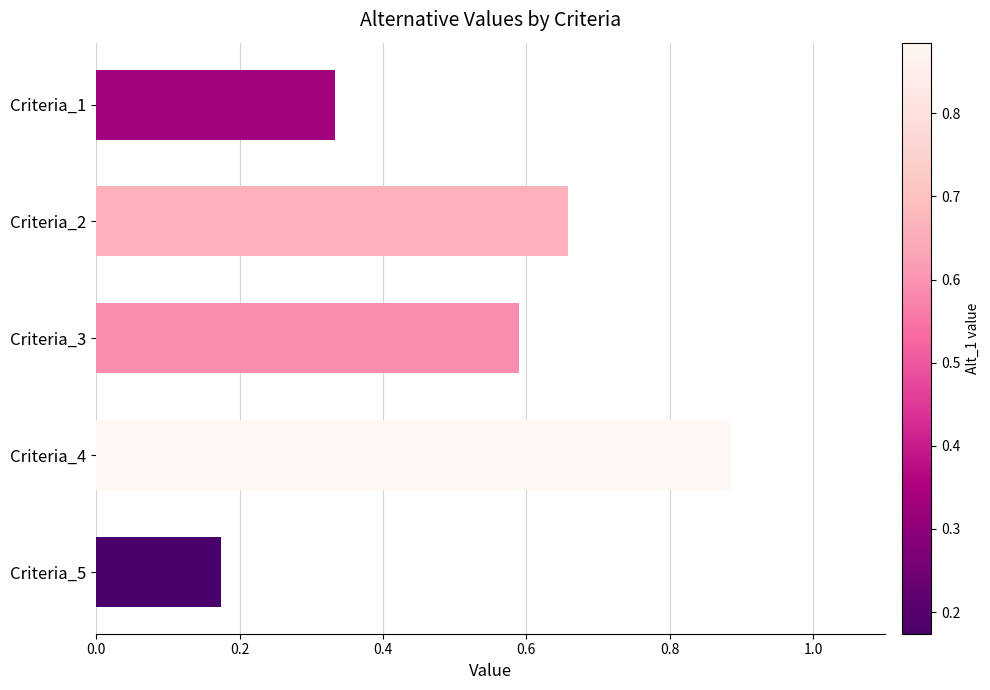

At which category does the chart reach its minimum across all series?

Criteria_5